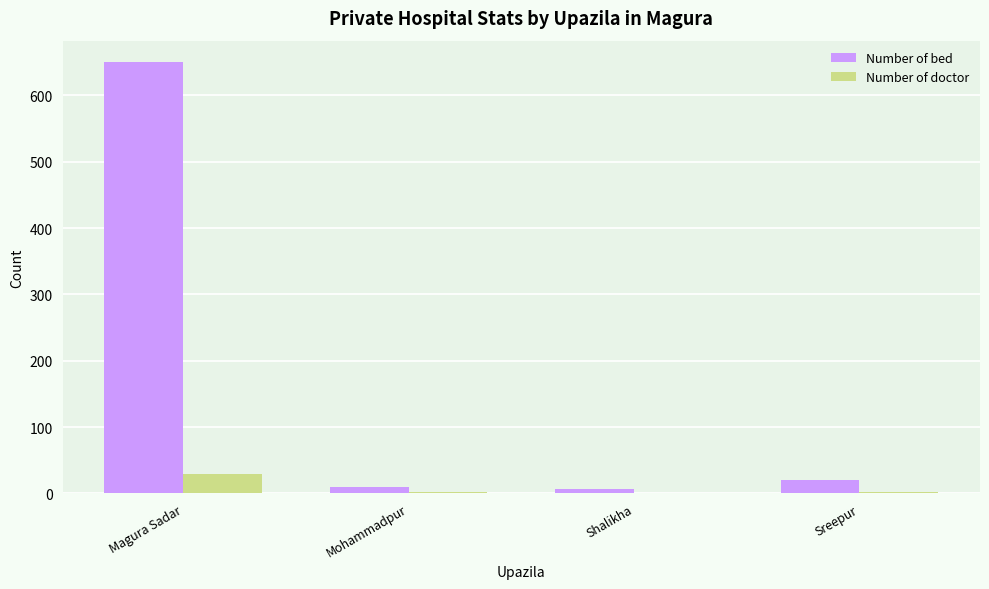

The Number of bed series shows 650 at Magura Sadar. True or false?

True